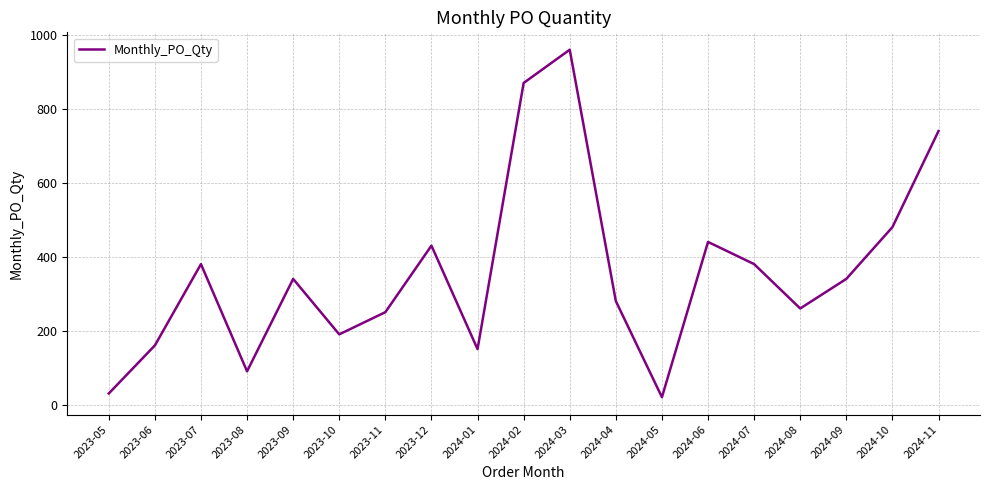

Approximately how many times larger is the value at 2024-10 compared to 2023-11?

1.9